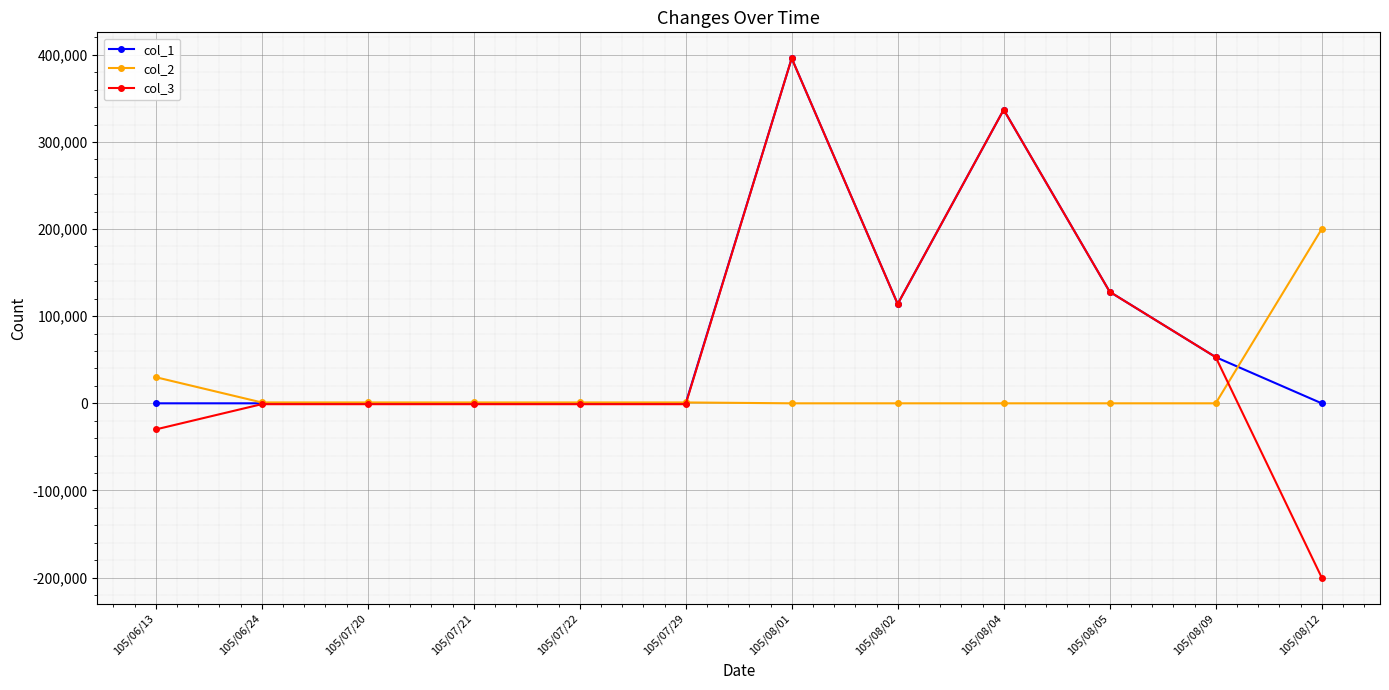

What position from the left is 105/08/05?

10